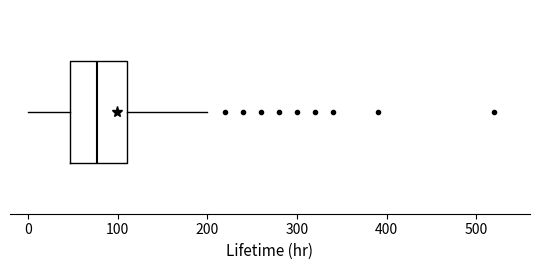

Where is the left edge of the box on the x-axis? The values are not printed on the chart, so give them approximately, as read against the axis.

50